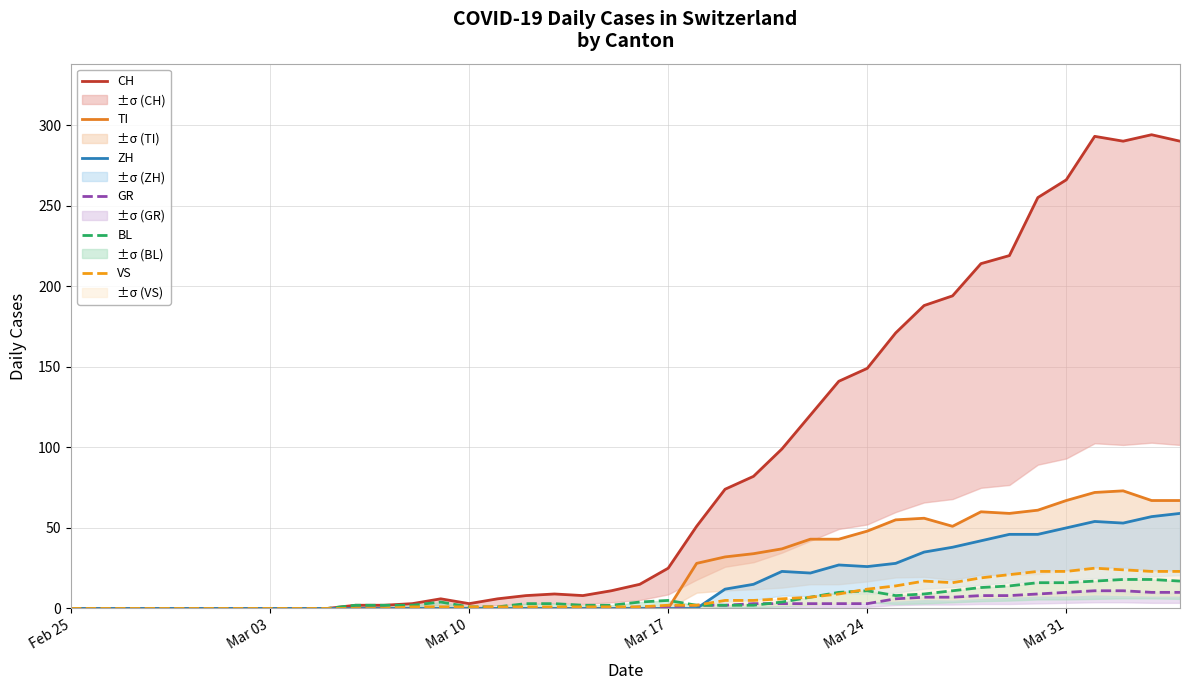

Rank the series by their maximum value, from lowest to highest.

GR, BL, VS, ZH, TI, CH